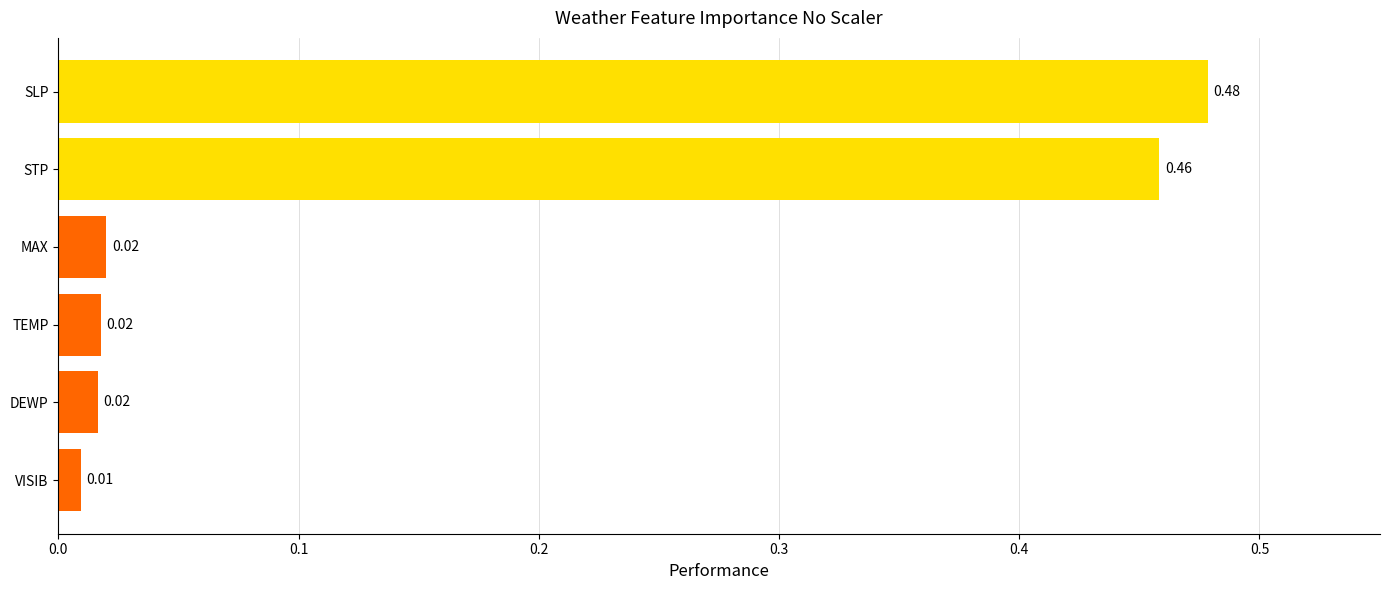

What is the change in value from MAX to STP?

+0.4